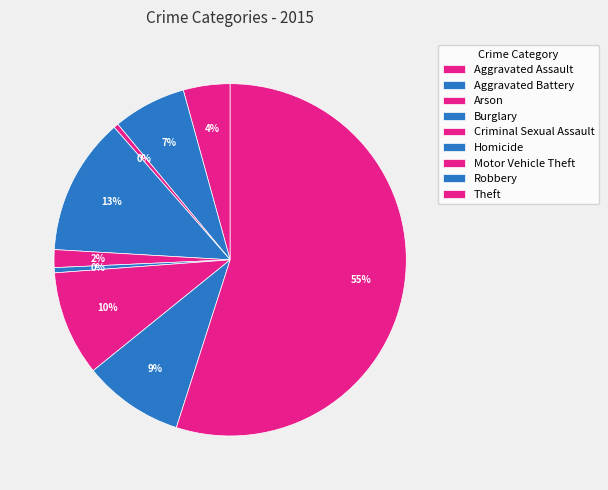

Is Theft the majority of the pie?

Yes